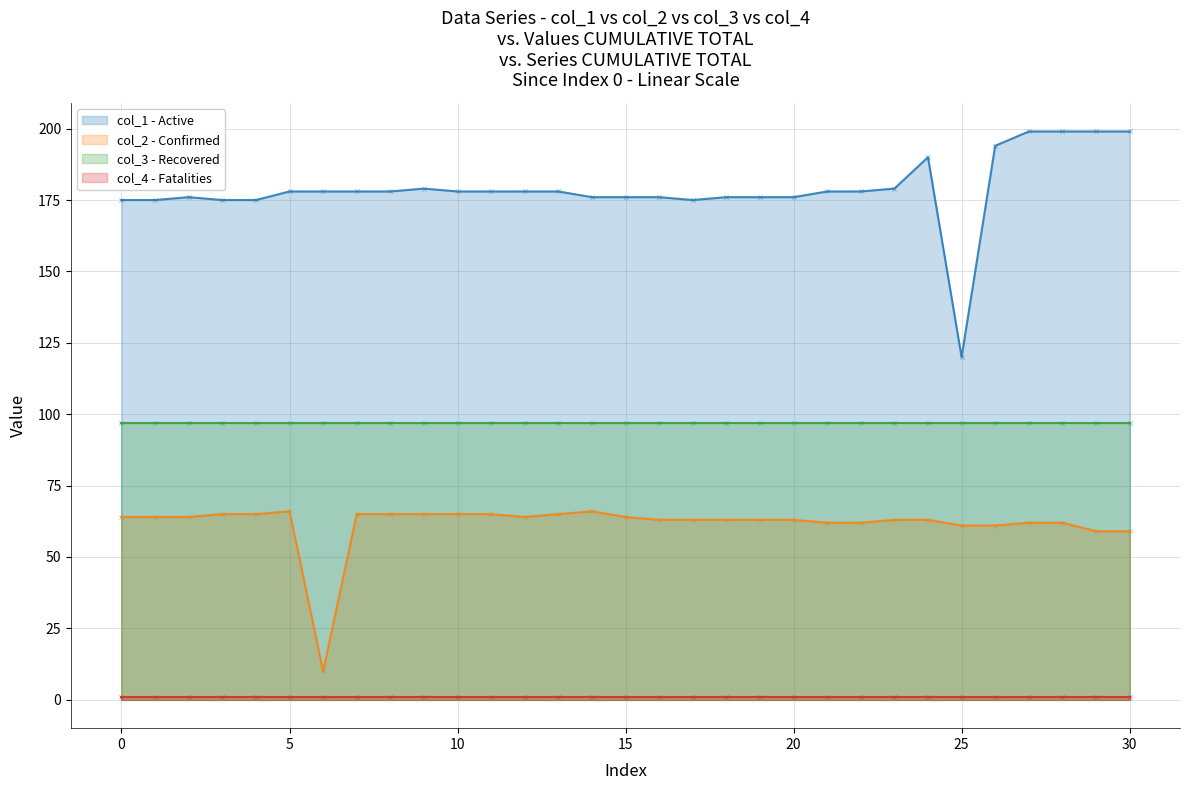

Which series contains the highest Y value?

col_1